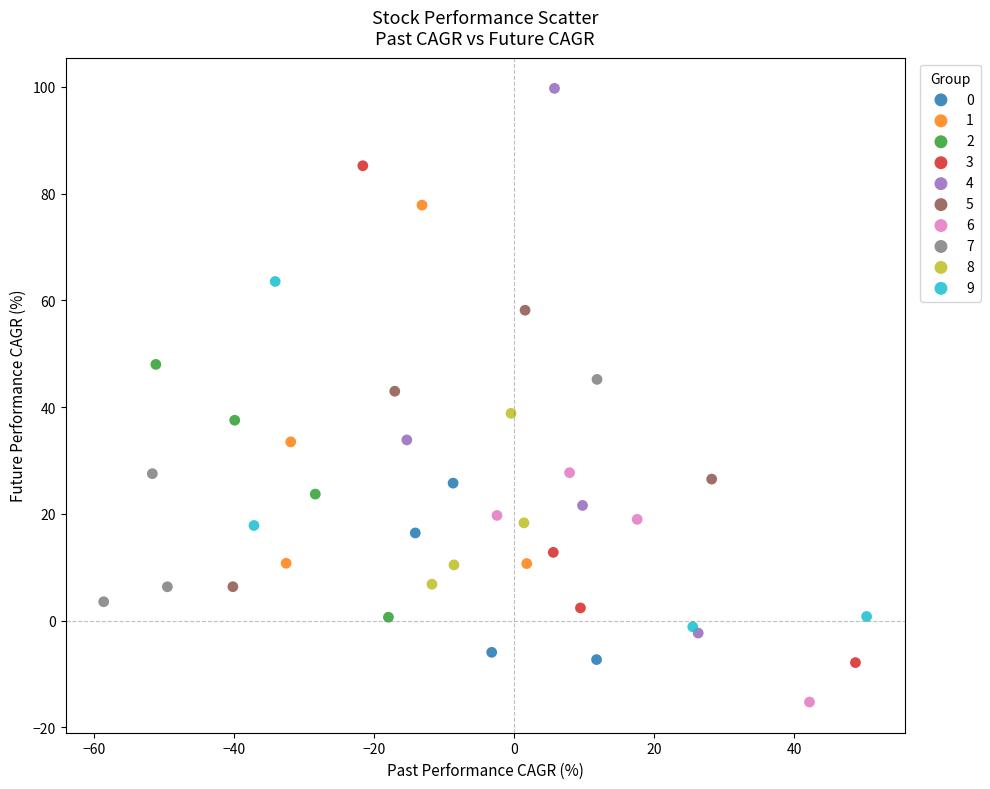

Which series has the widest spread of Y values?

4